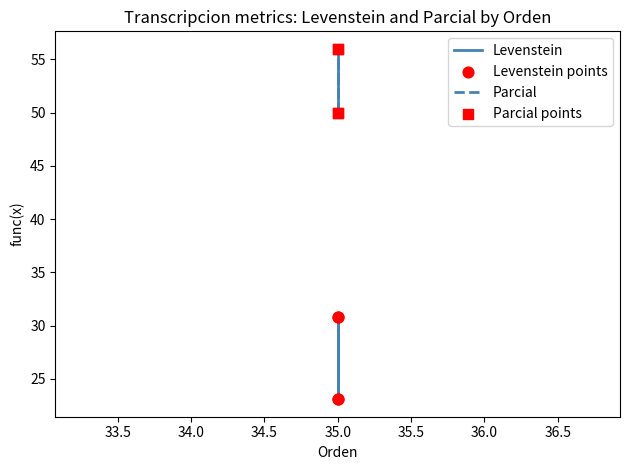

Is the value of Levenstein points at 35.0 greater than the value of Parcial at 35.0?

No